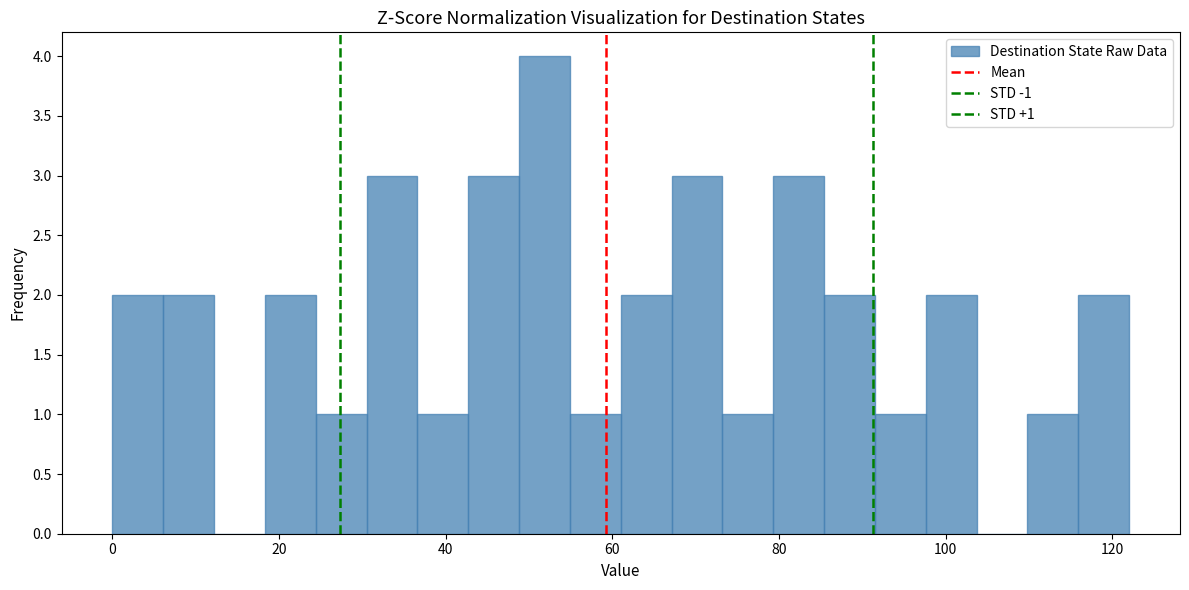

Around what value on the x-axis is the tallest bar? Give the approximate position of its centre, as read against the axis.

52